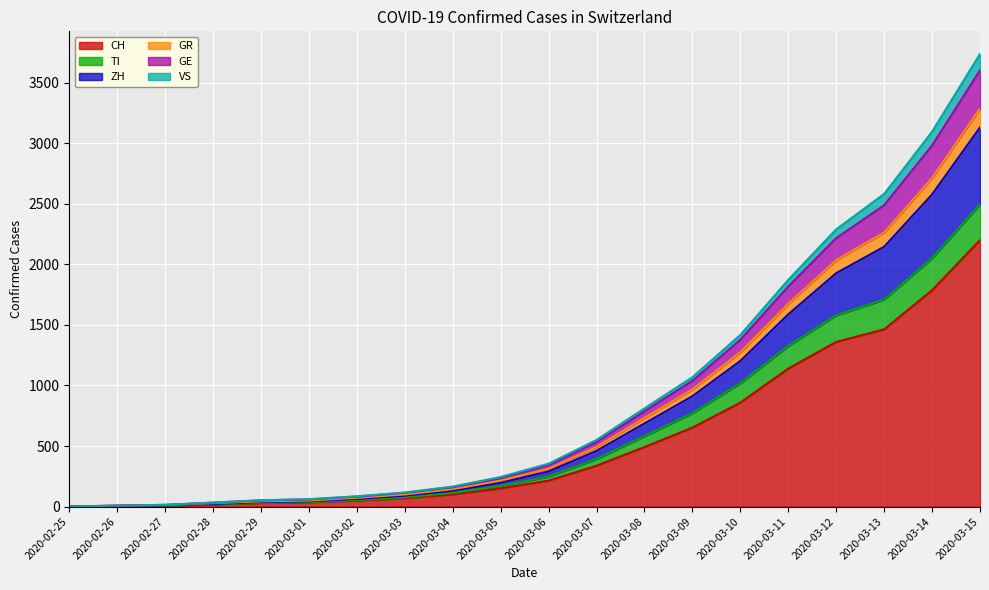

What is the value of the TI point at the 2nd from the left?

5